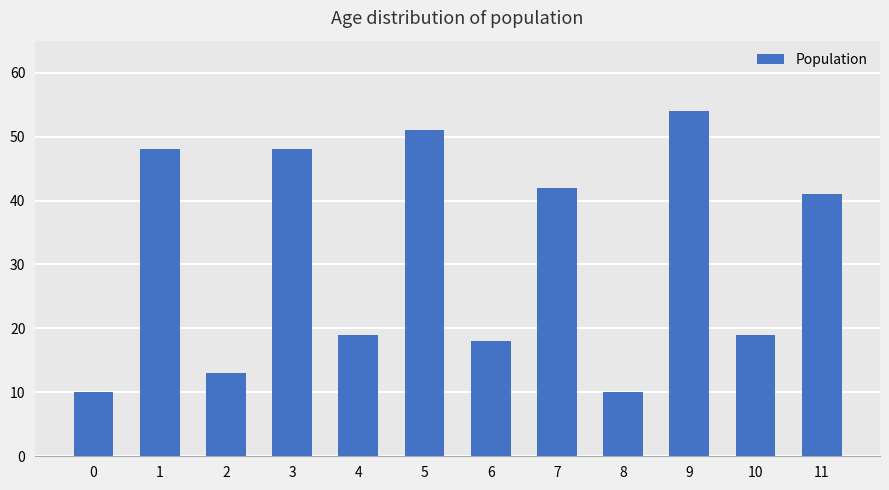

At which category does the chart reach its peak across all series?

9